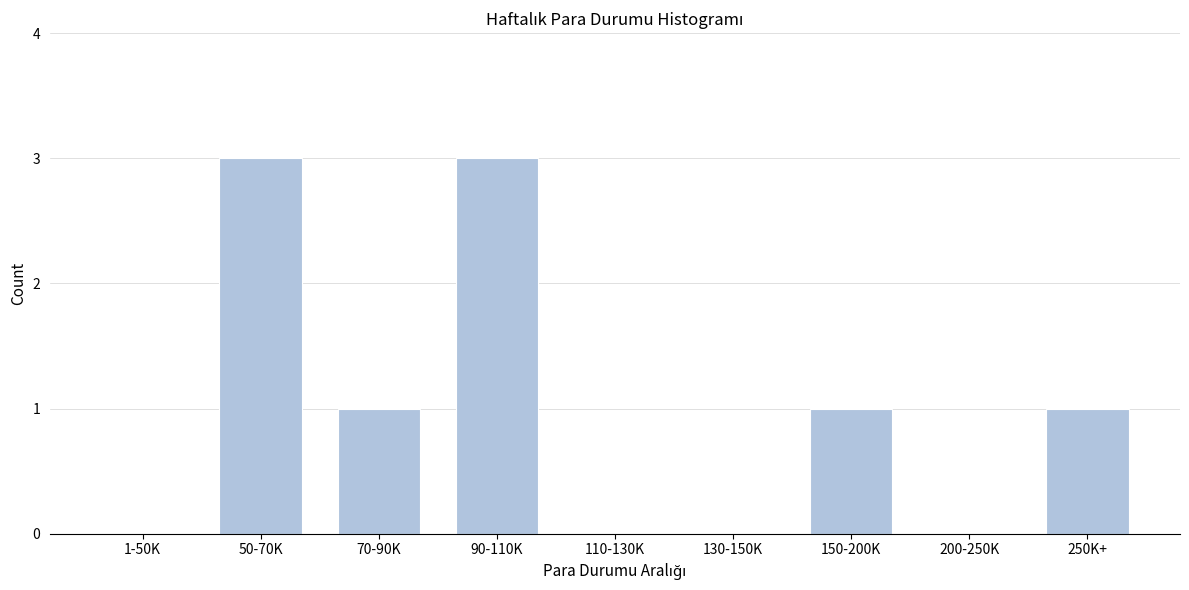

Reading left to right, what are all the values shown in this chart?

1-50K=0	50-70K=3	70-90K=1	90-110K=3	110-130K=0	130-150K=0	150-200K=1	200-250K=0	250K+=1